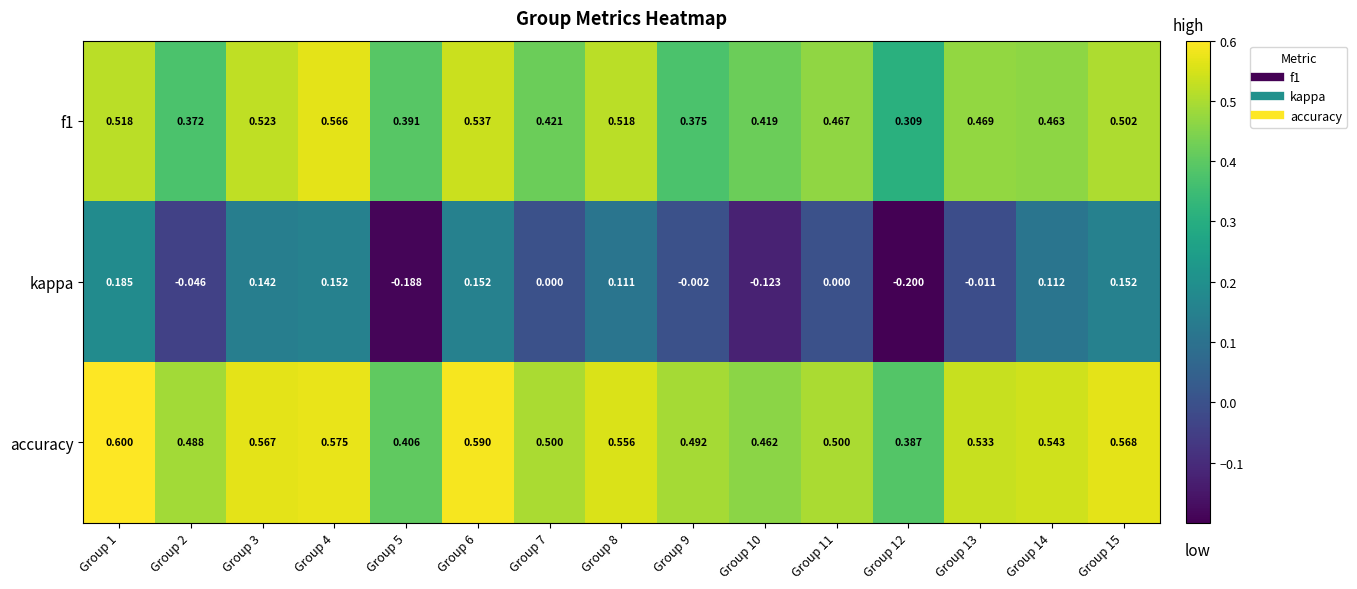

Is the value of accuracy at Group 7 greater than the value of f1 at Group 5?

Yes